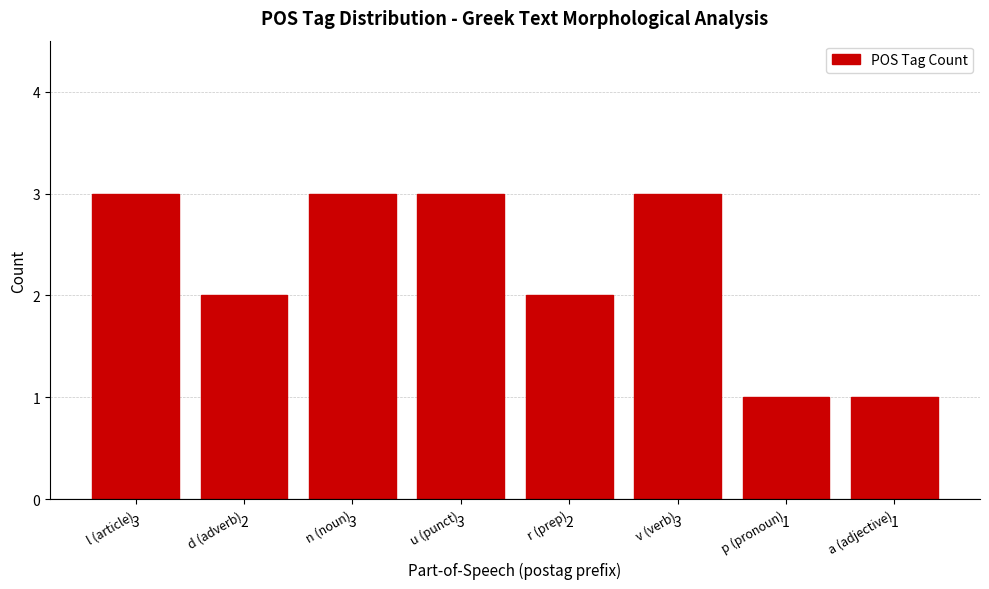

Count the values in the range 2 to 3.

6